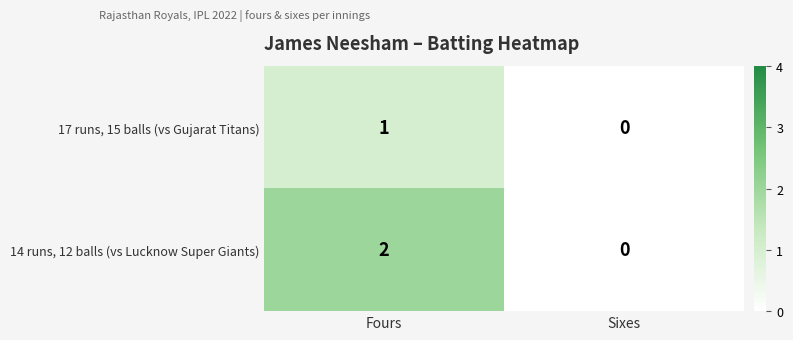

List the series in order of their peak value, highest first.

14 runs, 12 balls (vs Lucknow Super Giants), 17 runs, 15 balls (vs Gujarat Titans)